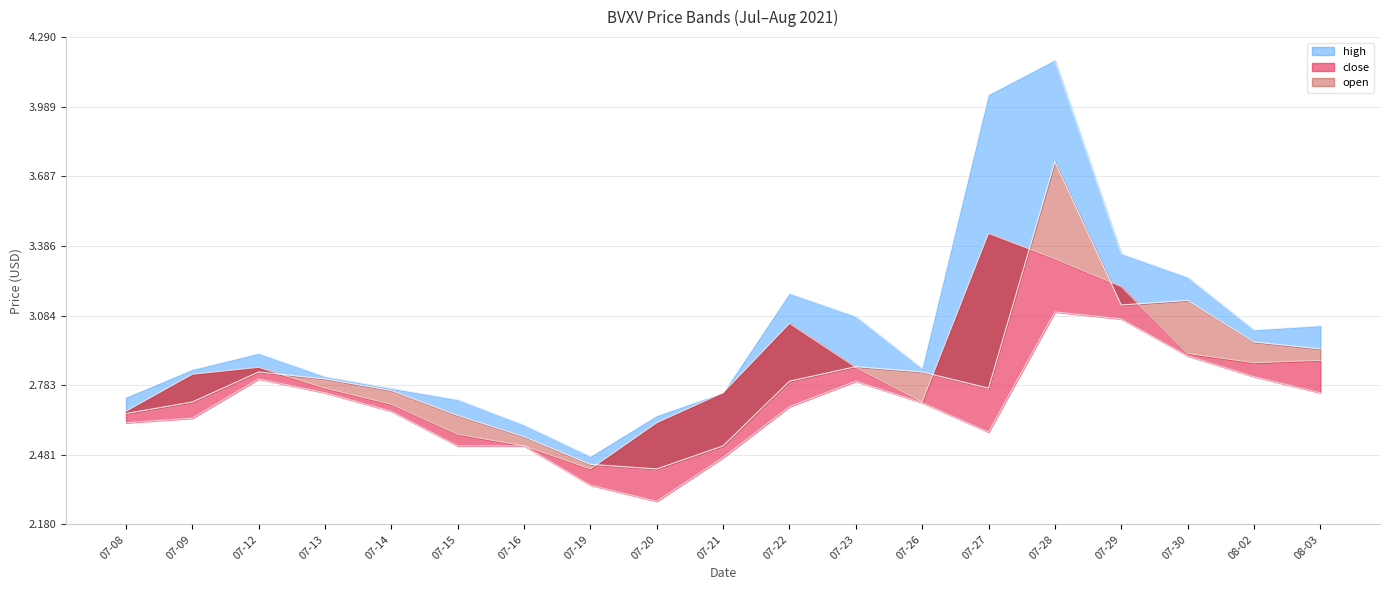

What is the label of the 5th point from the right?

07-28